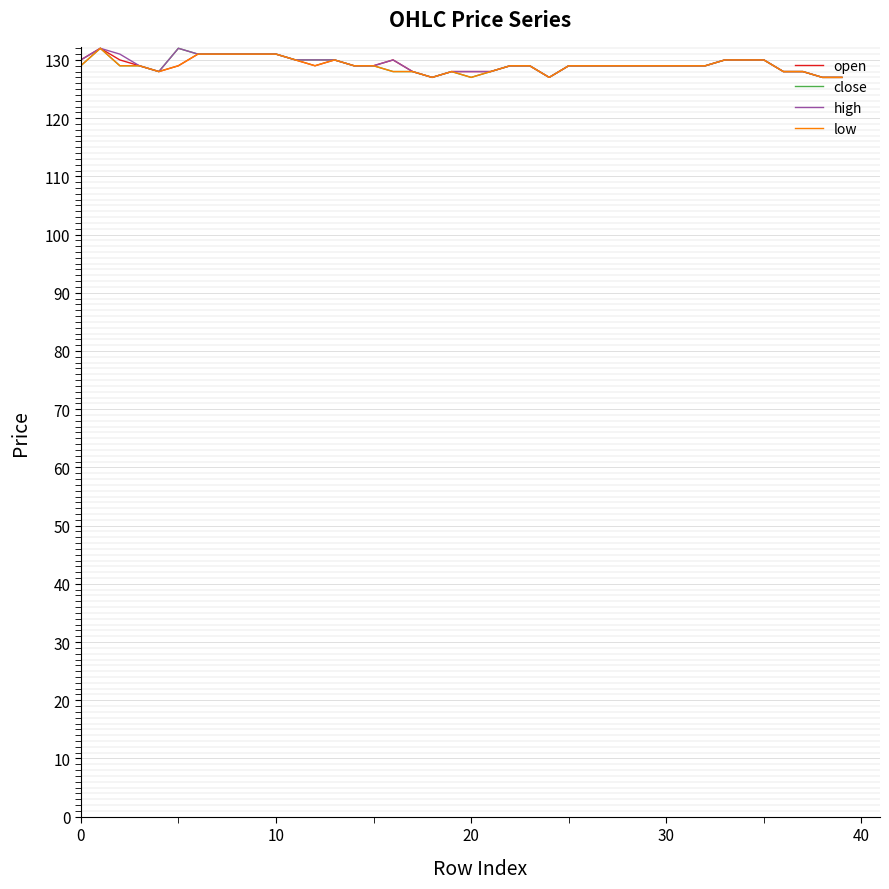

What is the maximum value shown in the chart?

132